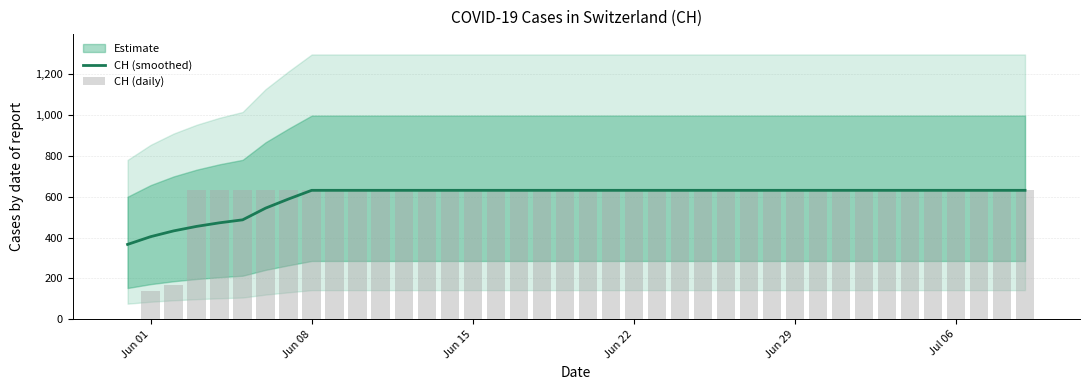

What is the minimum value for CH (smoothed)?

366.5